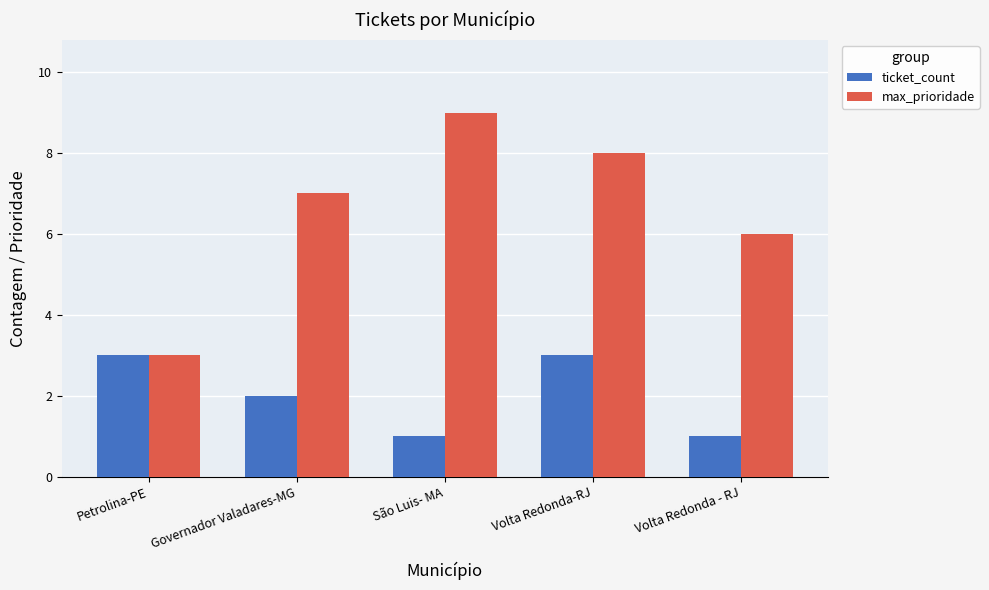

Which series has the largest range (max minus min)?

max_prioridade